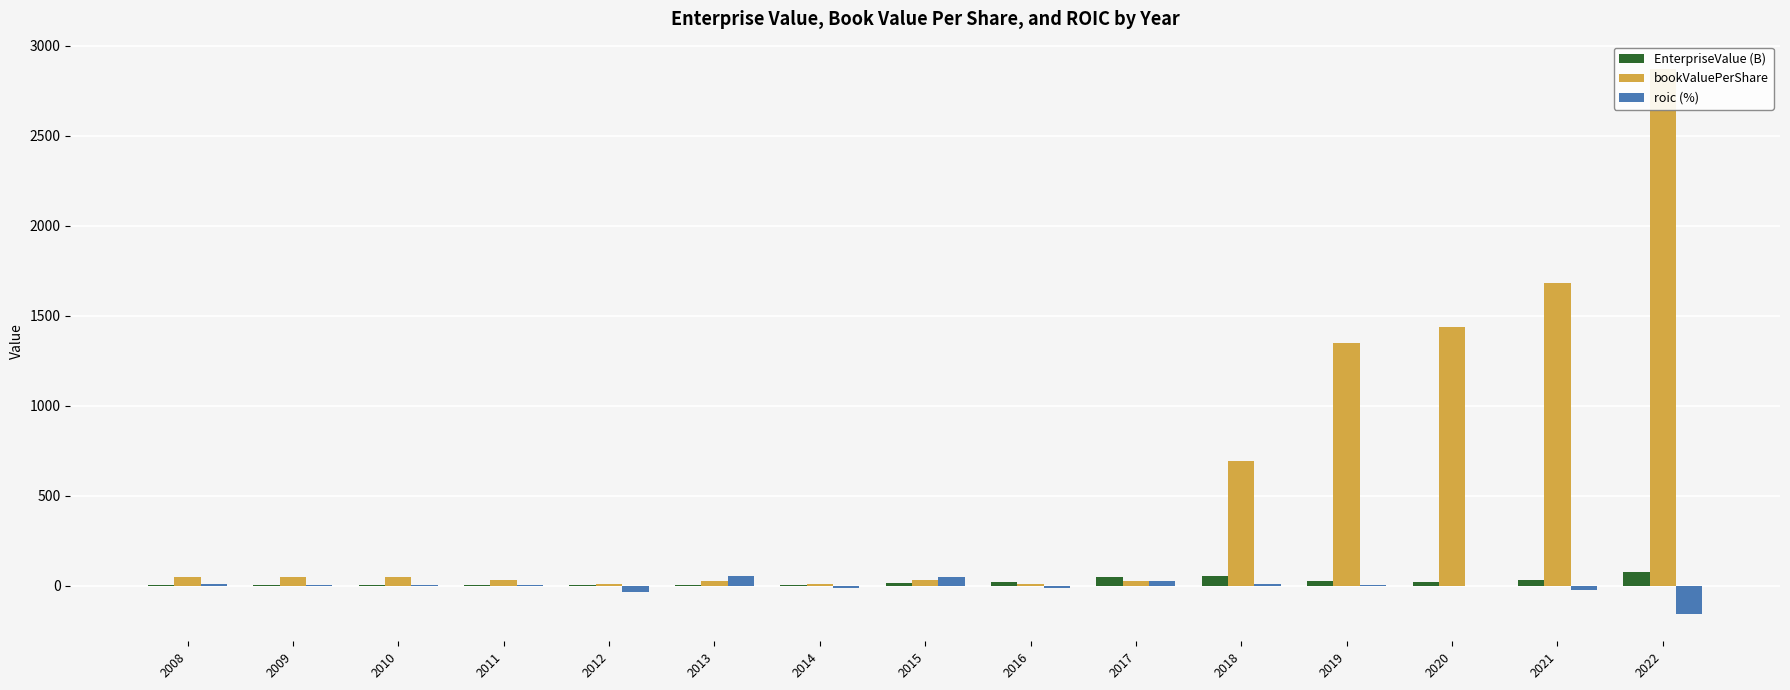

At how many categories does at least one series exceed 1557?

2